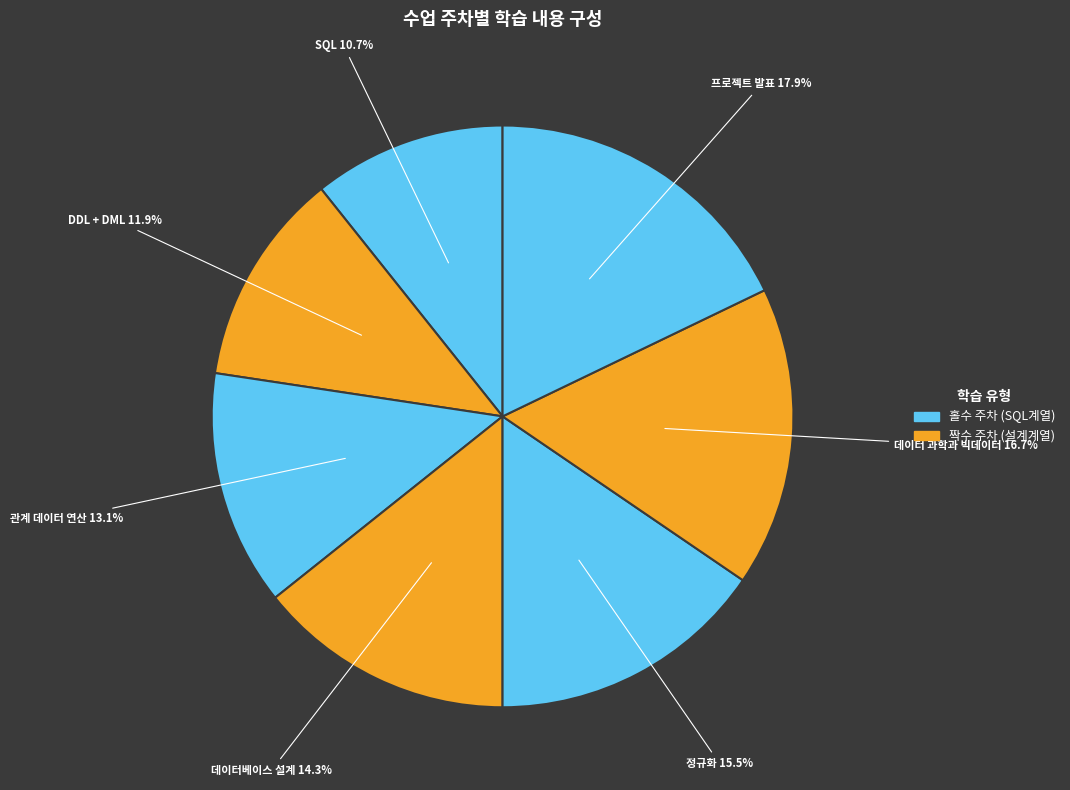

To the nearest percent, what is the difference between the 데이터베이스 설계 and SQL slice percentages?

4%